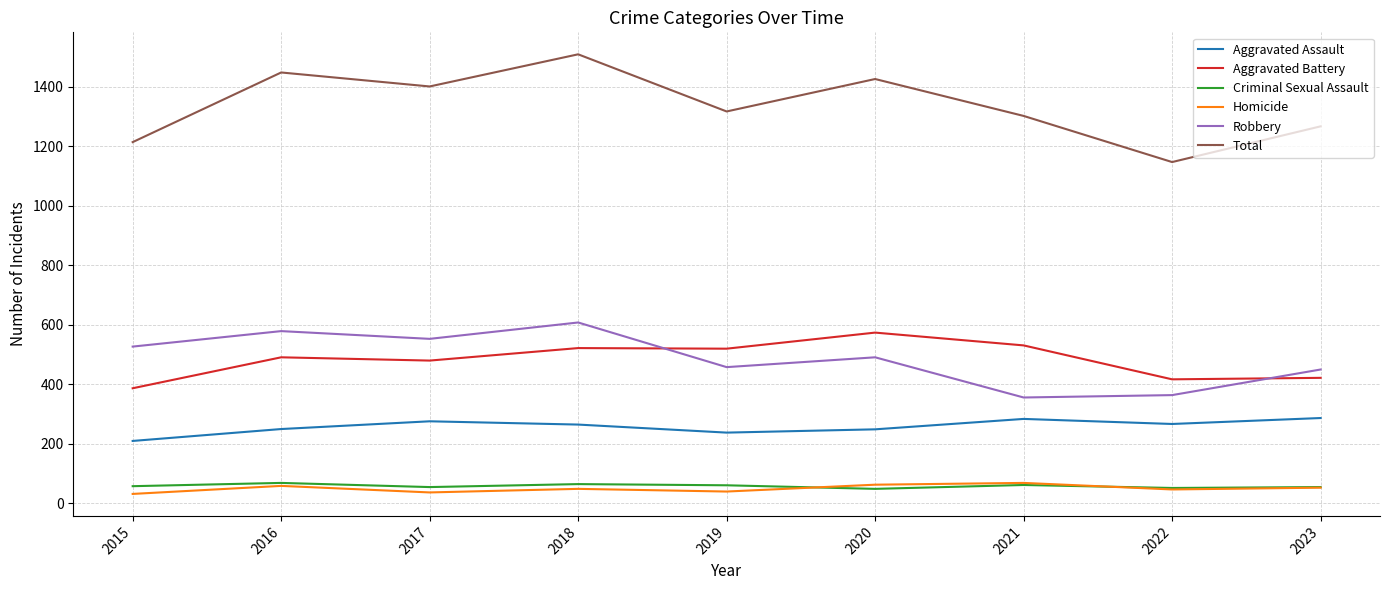

True or false: Aggravated Assault and Total intersect in this chart.

False